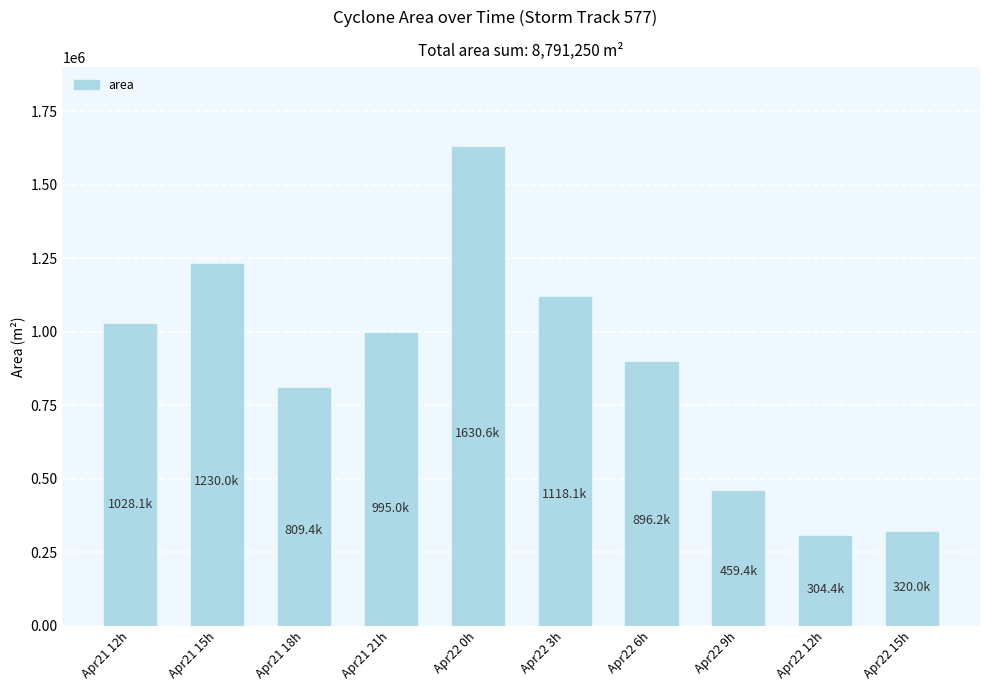

Is it true that the value at Apr21 12h is 1628441?

False